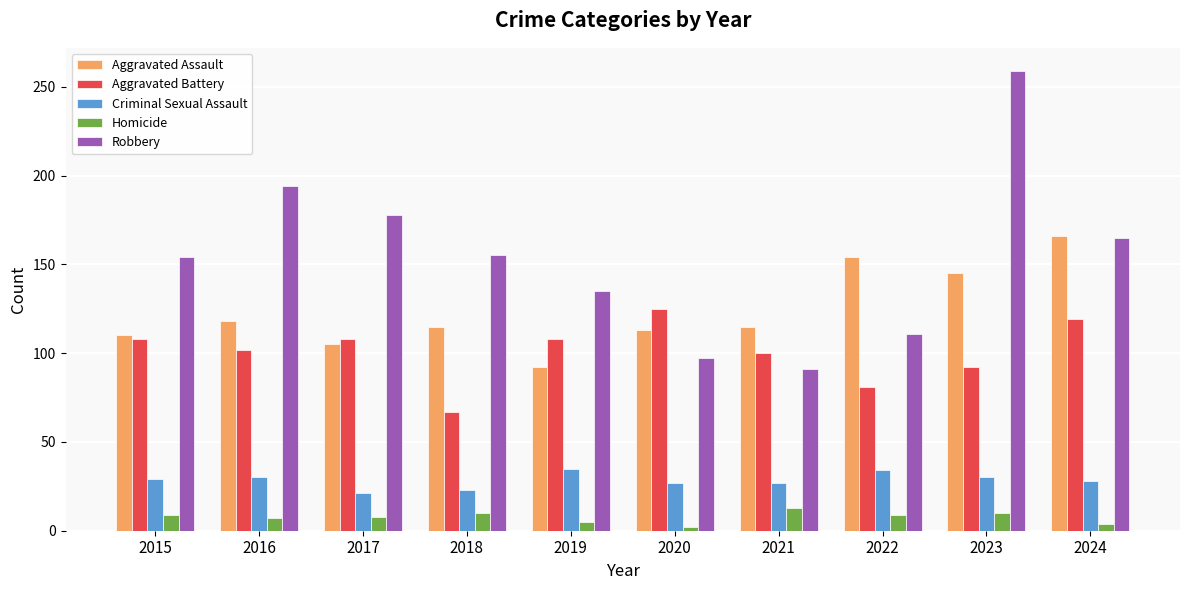

At how many categories does at least one series exceed 51?

10